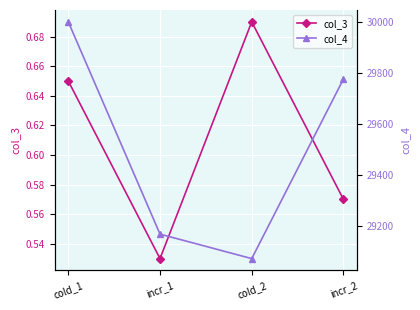

What position from the right is incr_1?

3